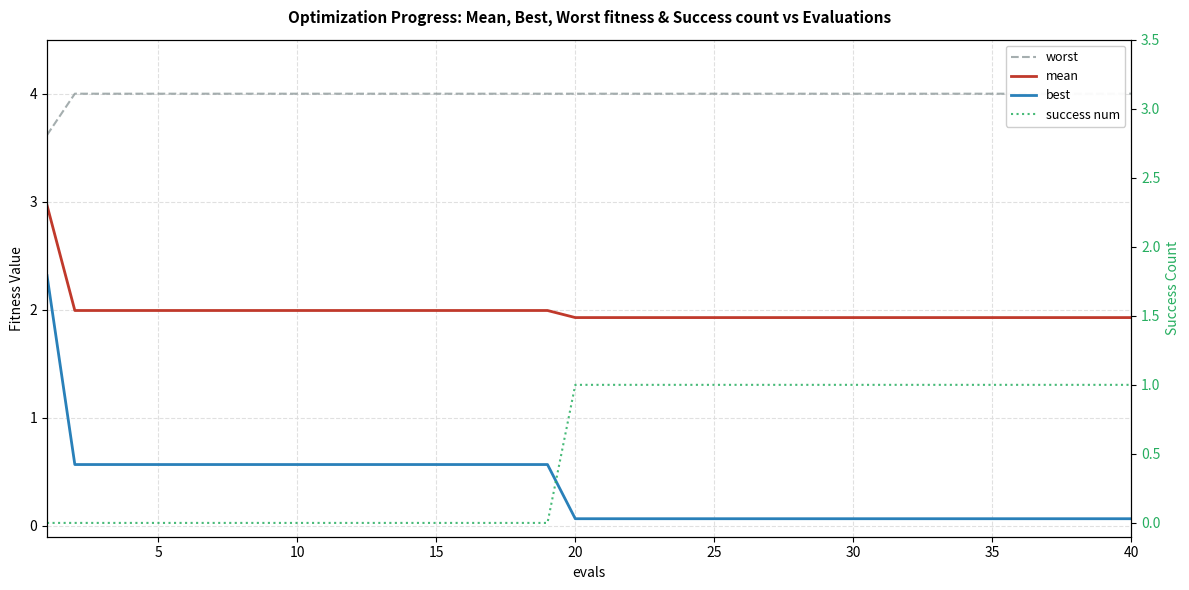

What is the maximum value for best?

2.3